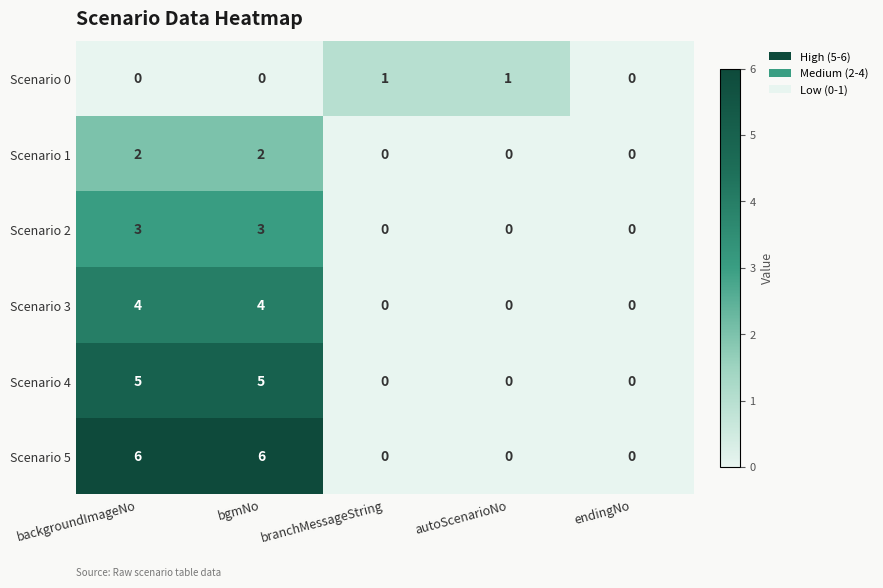

List the series in order of their overall mean, lowest first.

Scenario 0, Scenario 1, Scenario 2, Scenario 3, Scenario 4, Scenario 5